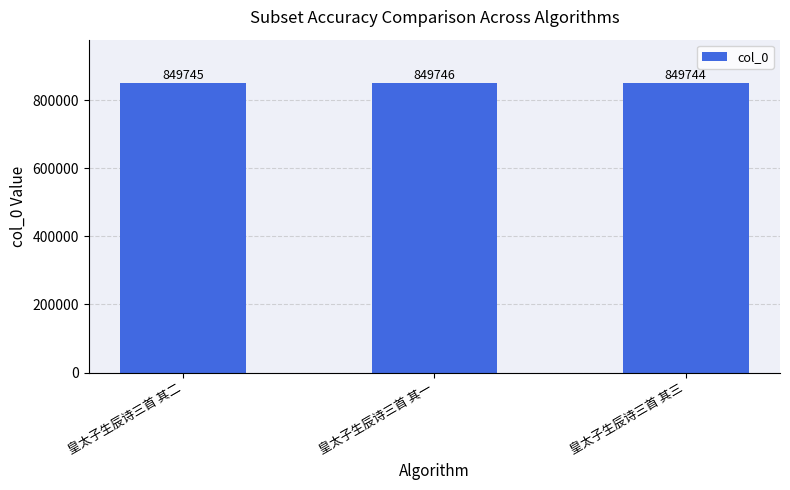

Does the chart contain any negative values?

No